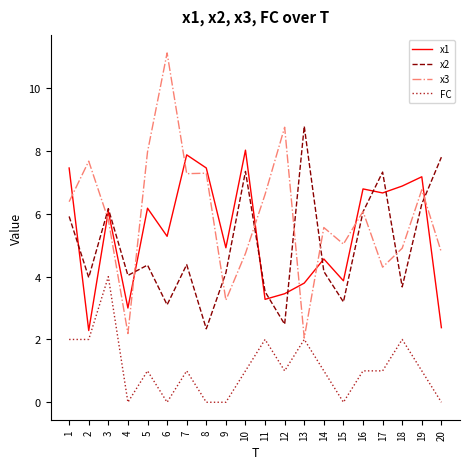

Which series has the largest total across all categories?

x3